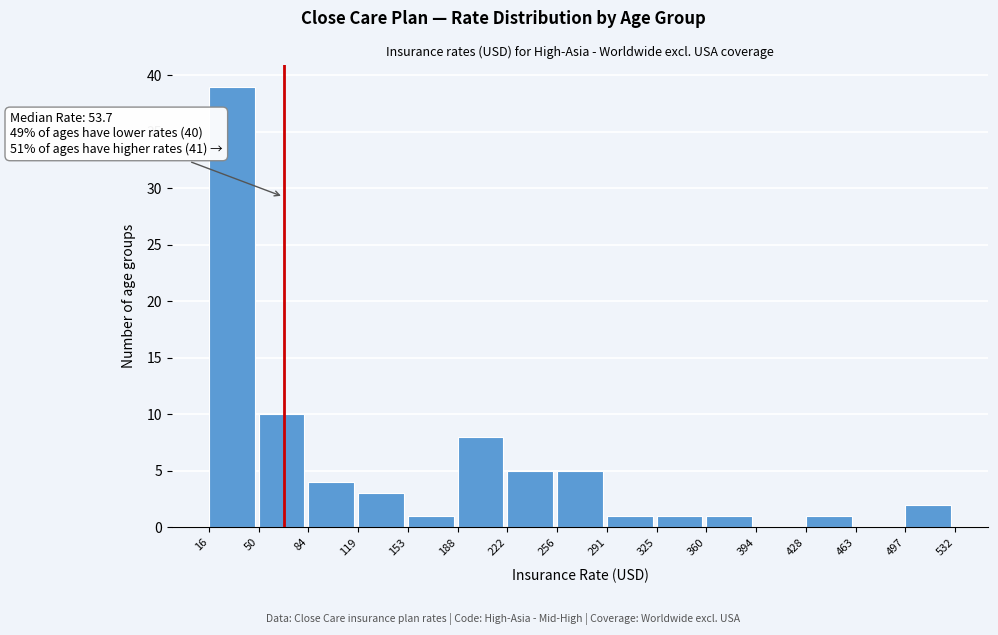

Over which range of the x-axis is the bar tallest?

16 to 50